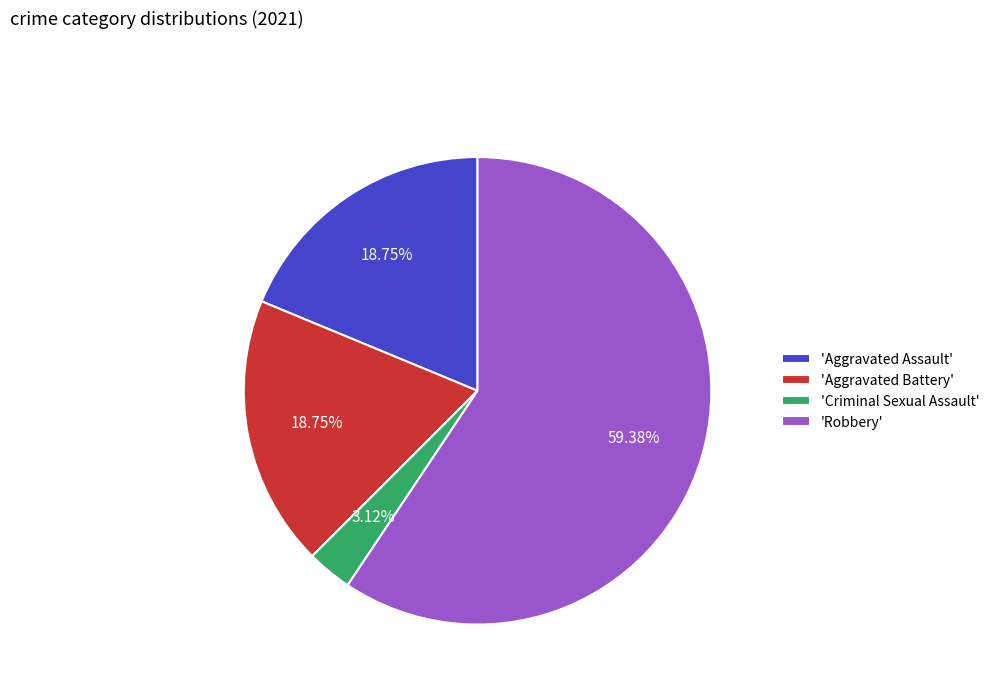

Is 'Robbery' the majority of the pie?

Yes